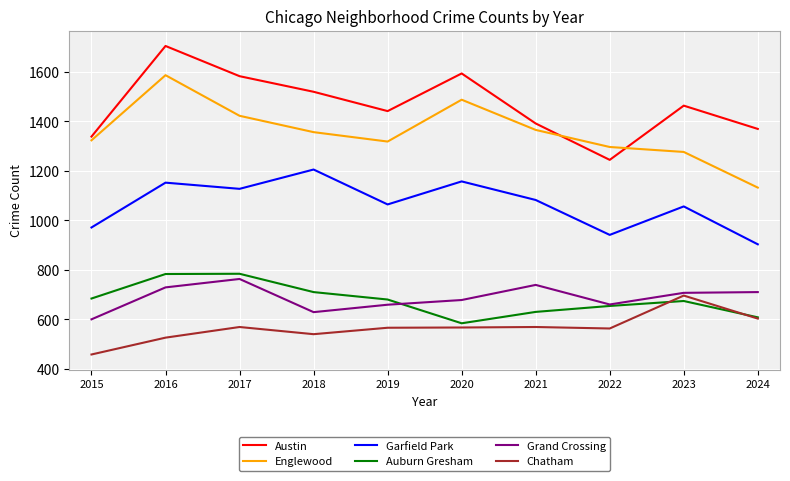

Where is the first local maximum for Grand Crossing?

2017